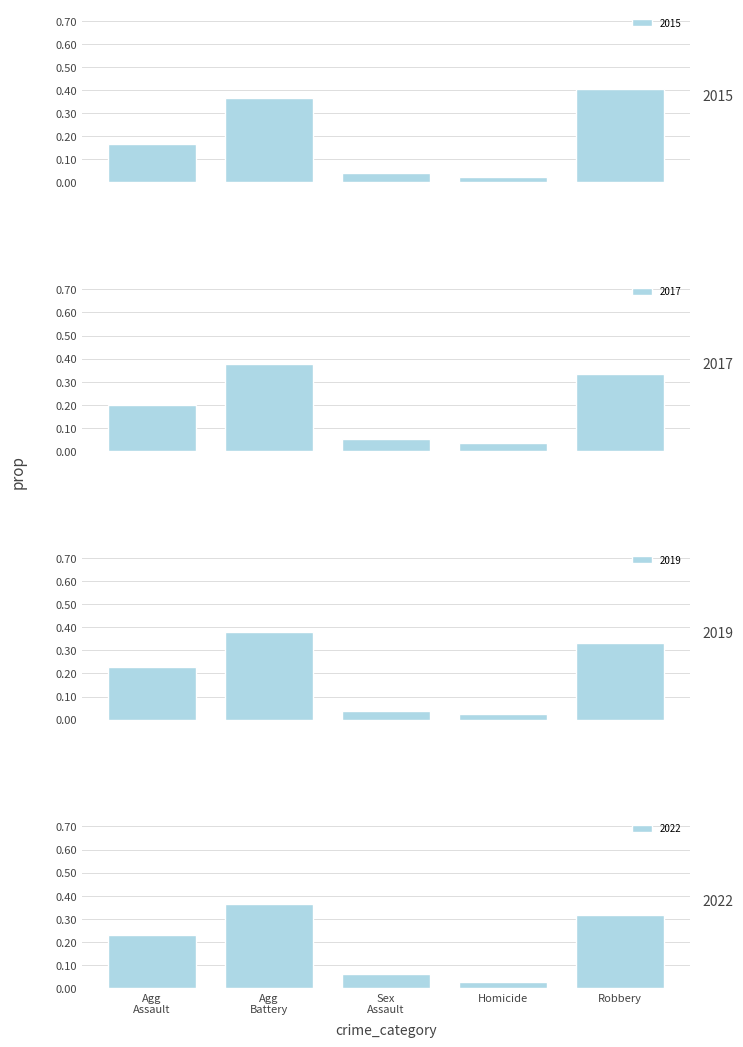

At which category is the sum across all series the highest?

Agg
Battery